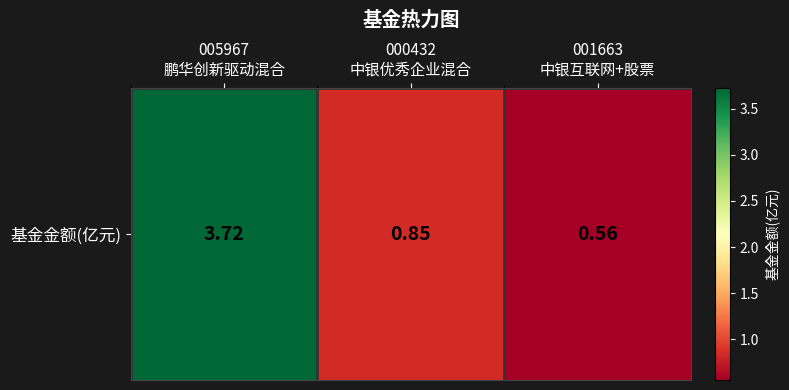

Reading left to right, transcribe all the data shown in this chart.

3.7	0.8	0.6